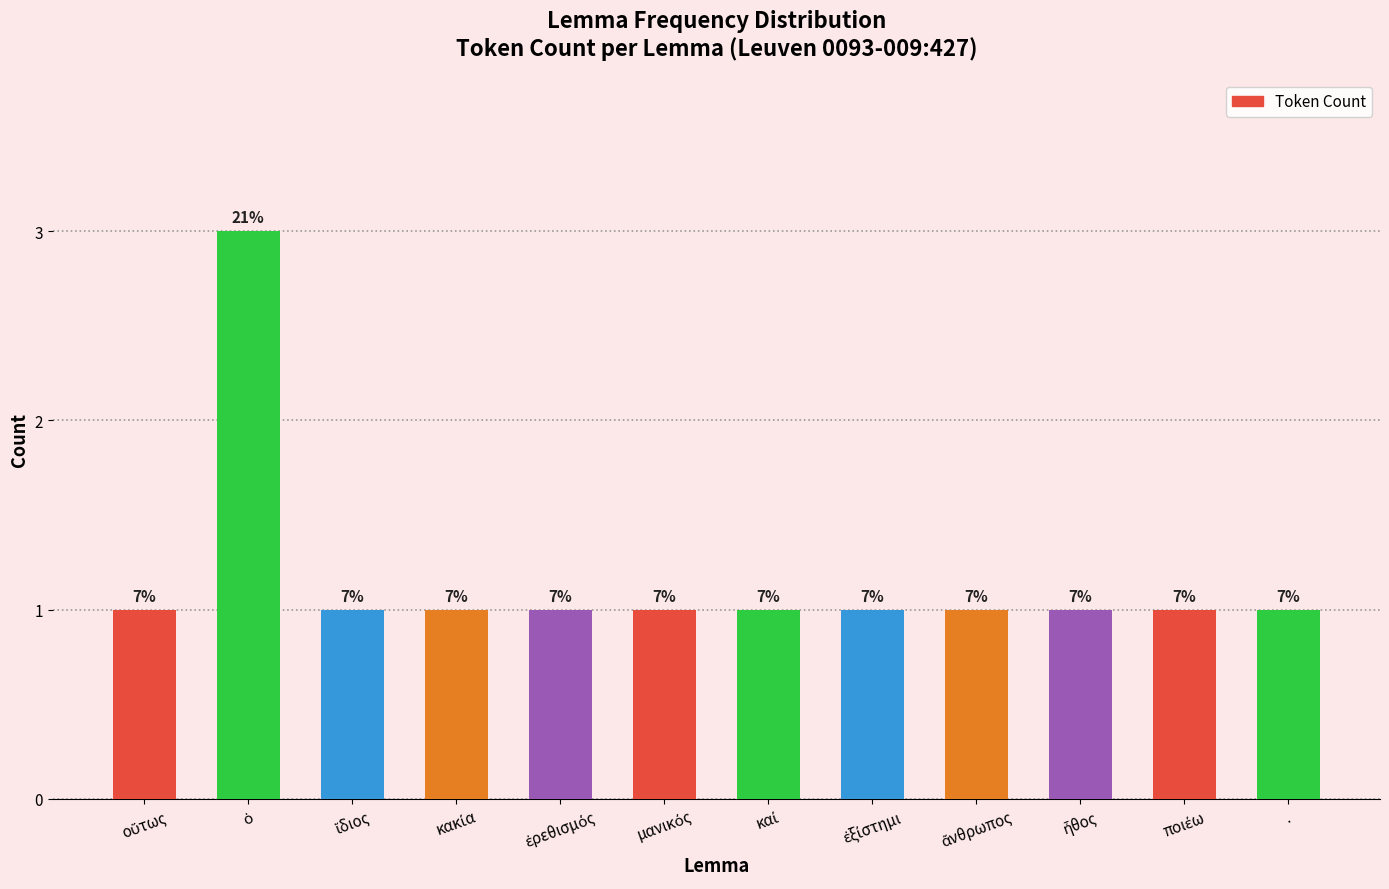

The value at ἄνθρωπος is 1. True or false?

True